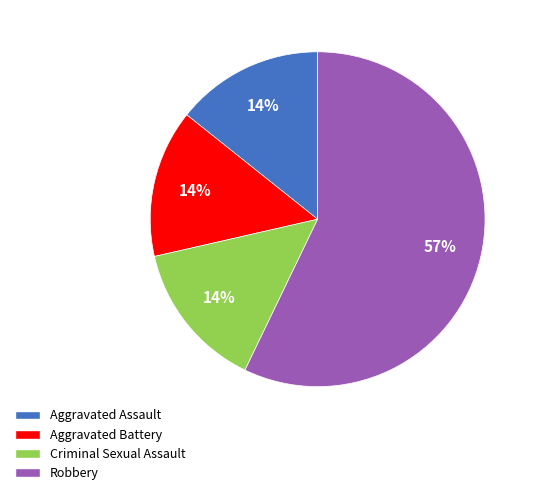

Which category has the biggest portion of the pie?

Robbery